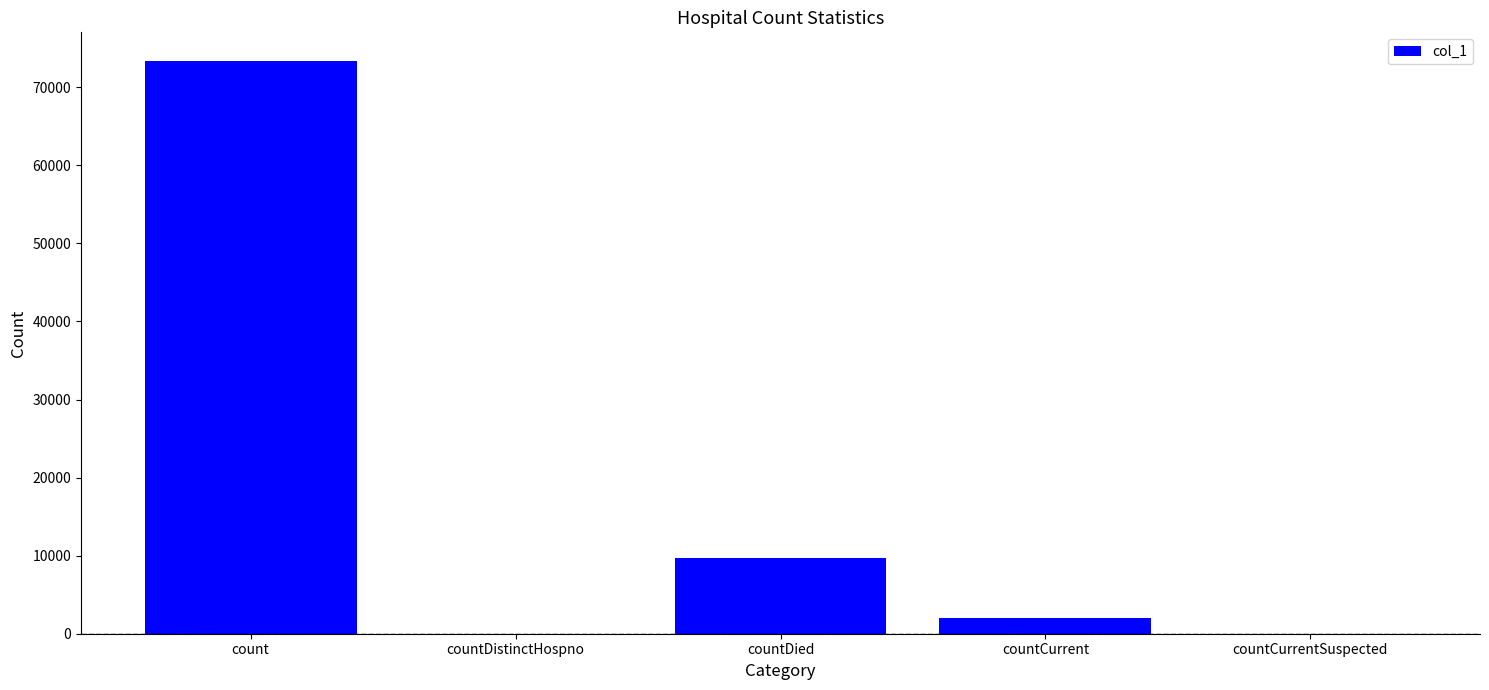

True or false: the data shows 42645 at countDistinctHospno.

False